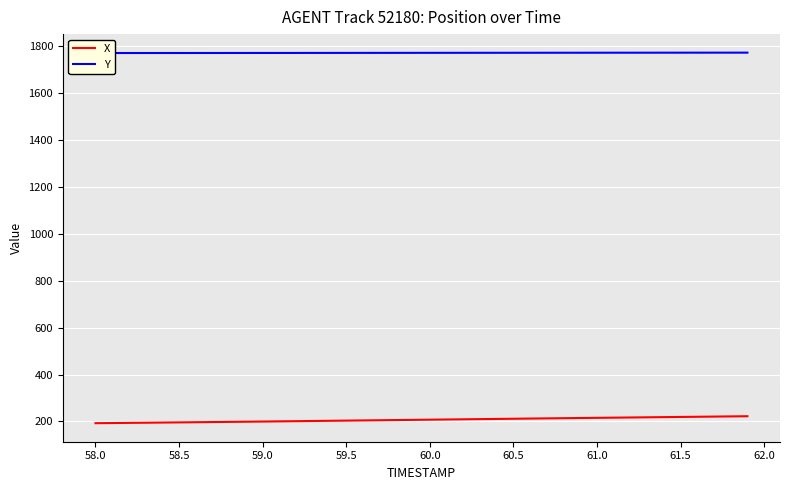

At how many categories does at least one series exceed 1561?

40